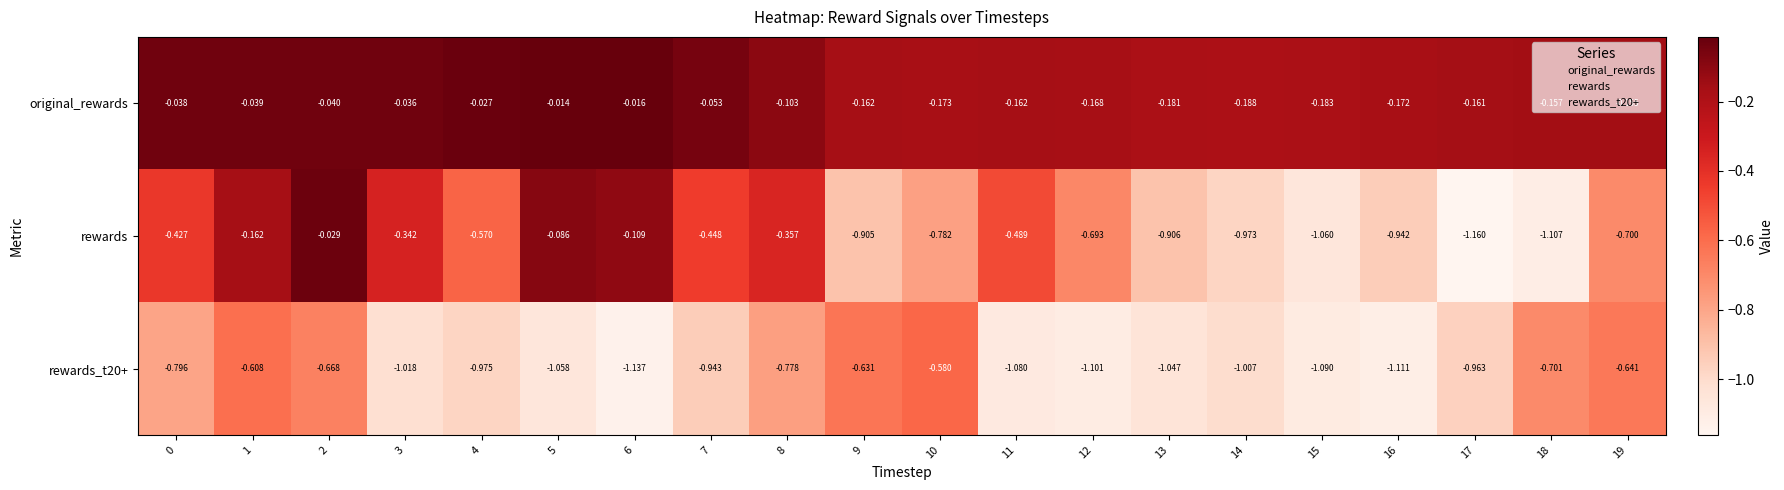

At which category is the sum across all series the highest?

2